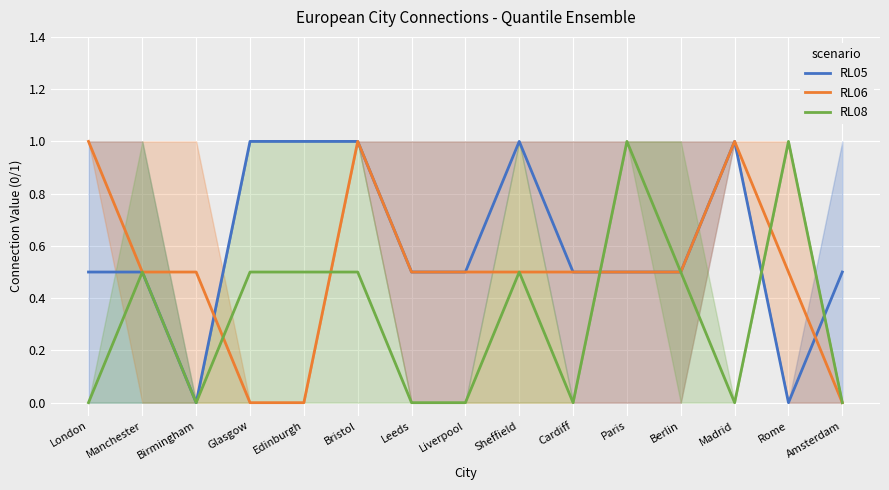

How many interior local peaks does the RL05 series have?

2